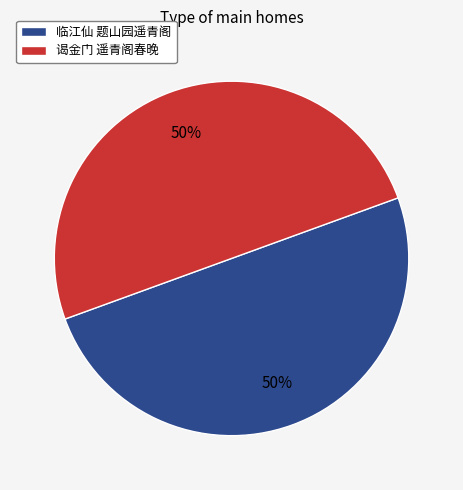

To the nearest percent, what percentage of the pie is 谒金门 遥青阁春晚?

50%